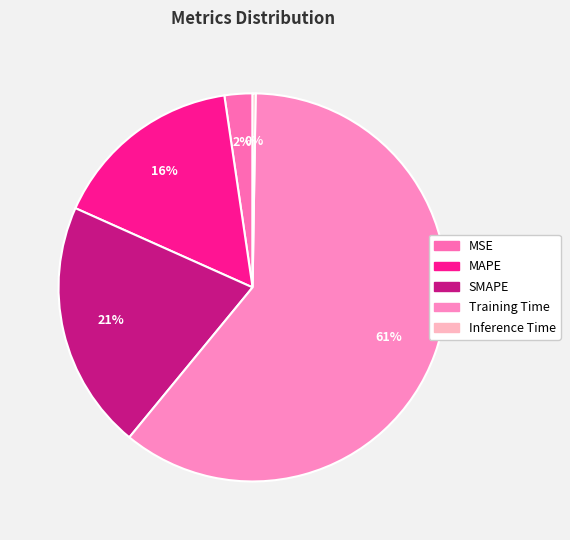

How much of the chart is everything except Training Time?

39.3%